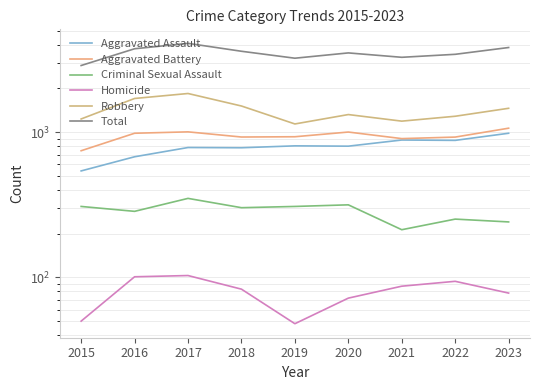

What is the total value across all series at 2017?

8176